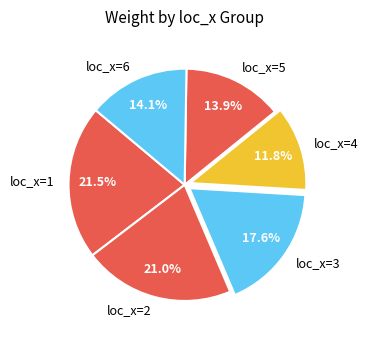

What is the smallest slice in the pie chart?

loc_x=4